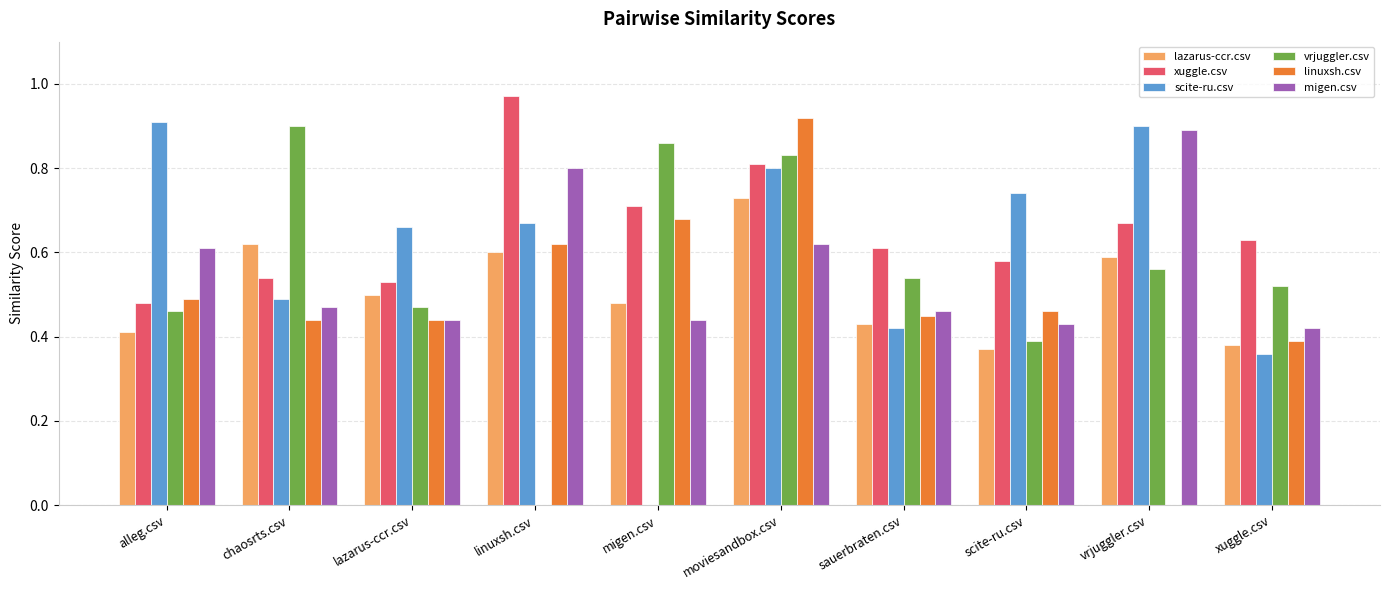

Between alleg.csv and xuggle.csv, which series saw the biggest shift?

scite-ru.csv